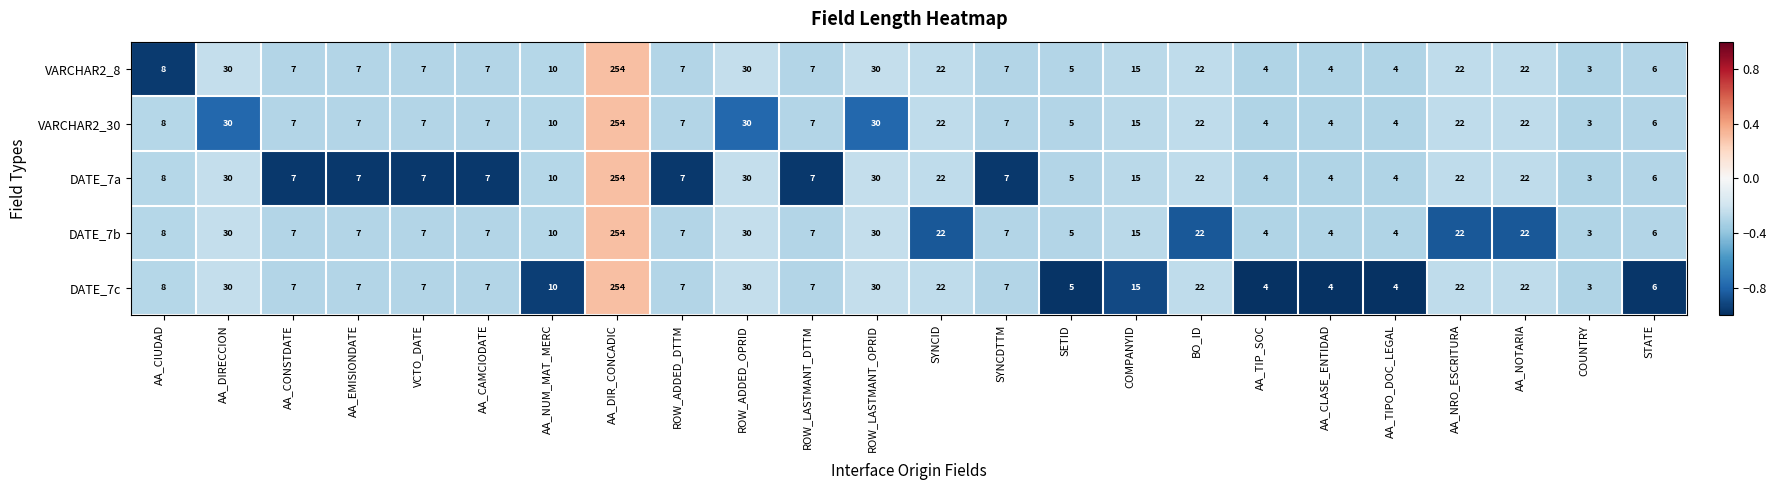

Which category has the highest value across all series?

AA_DIR_CONCADIC